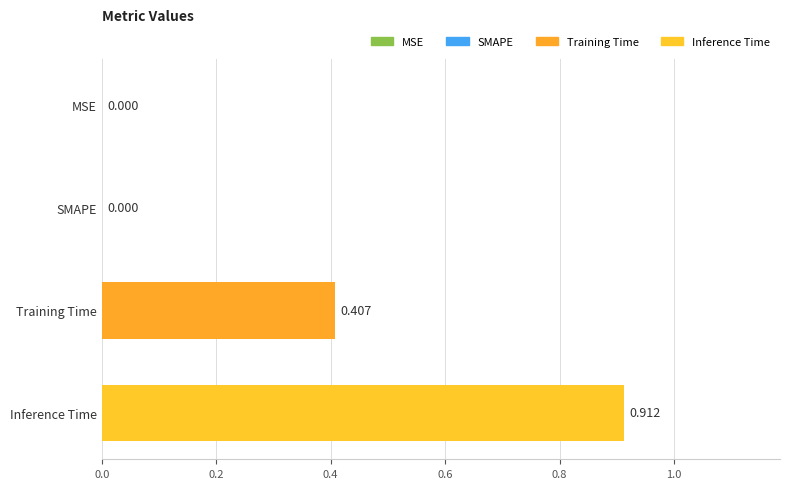

Which has a higher value, Training Time or MSE?

Training Time